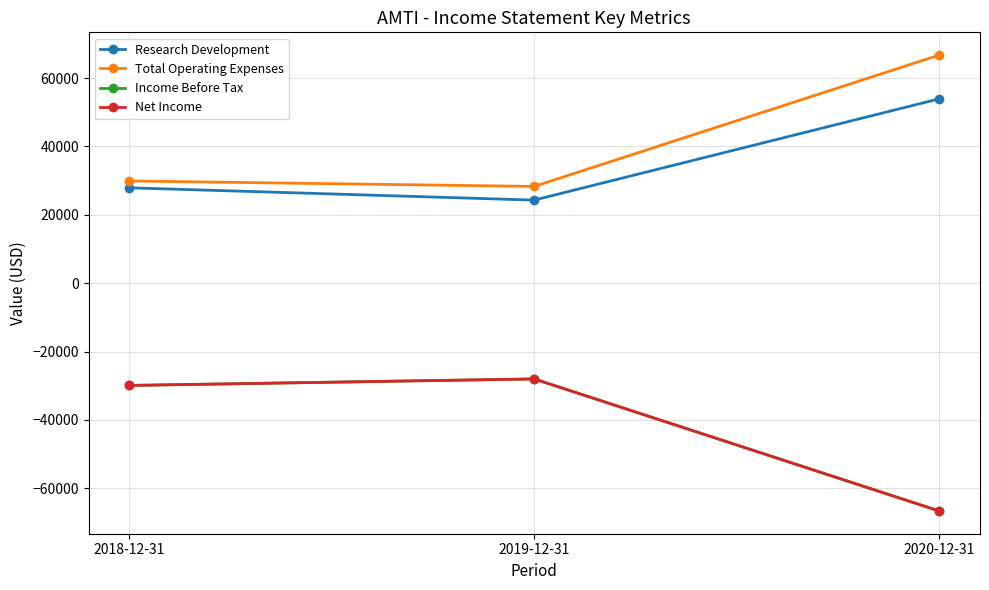

What is the value of the Net Income point at the 1st from the left?

-29900